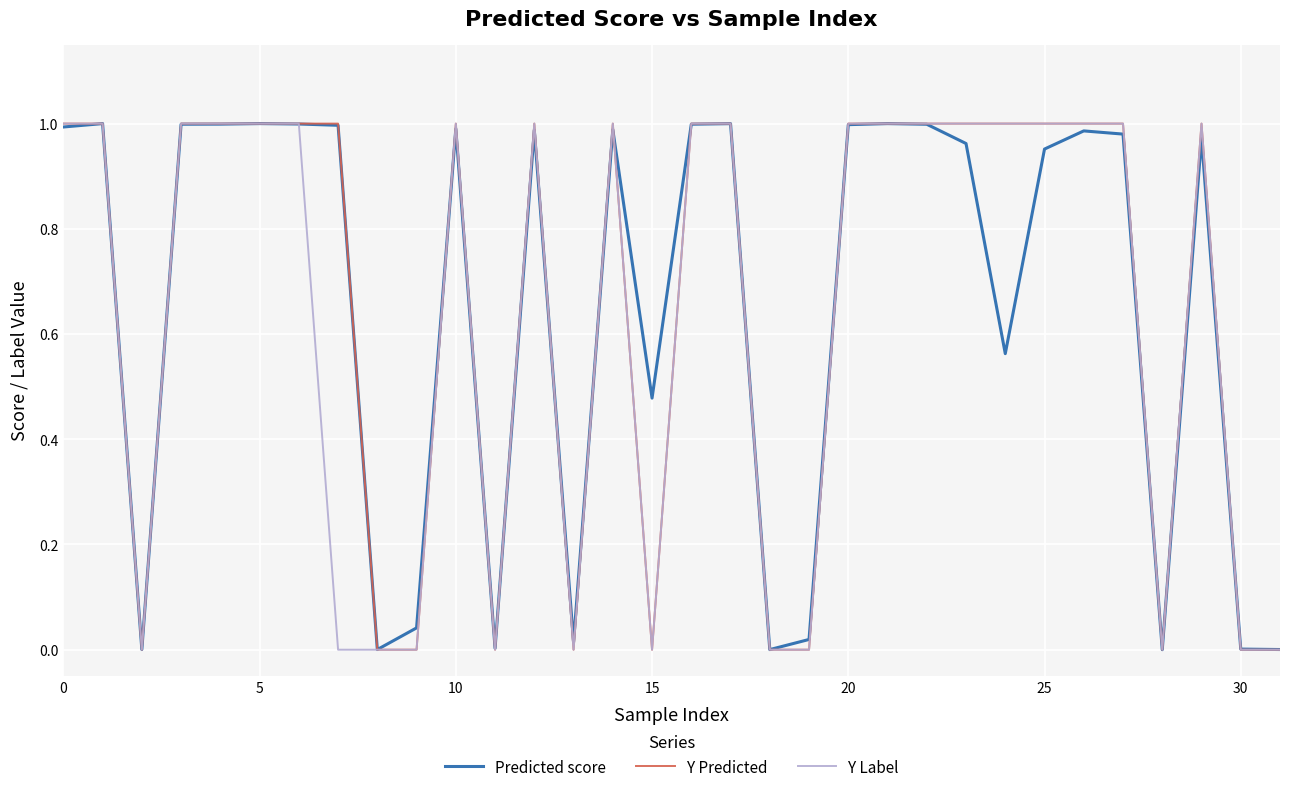

How many series are shown in this chart?

3